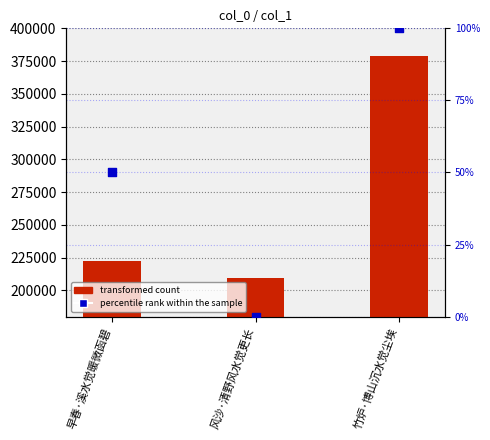

What are all the series names shown in the legend?

transformed count, percentile rank within the sample